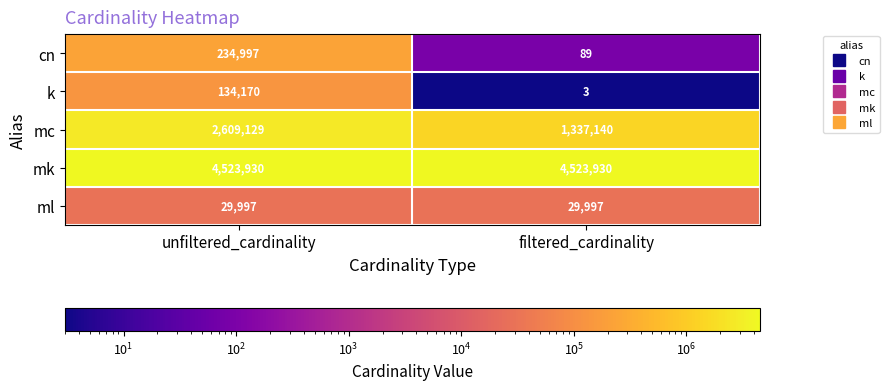

Rank the series at unfiltered_cardinality from highest to lowest value.

mk, mc, cn, k, ml